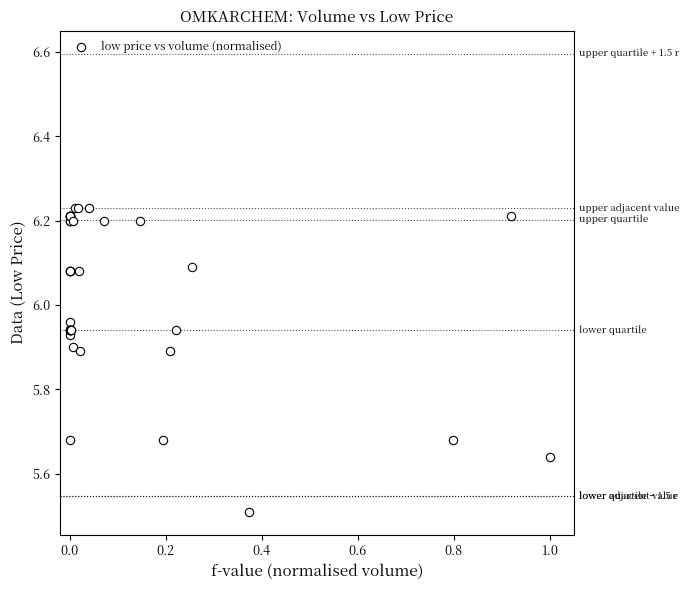

What Y value in the scatter plot is closest to 5?

5.5